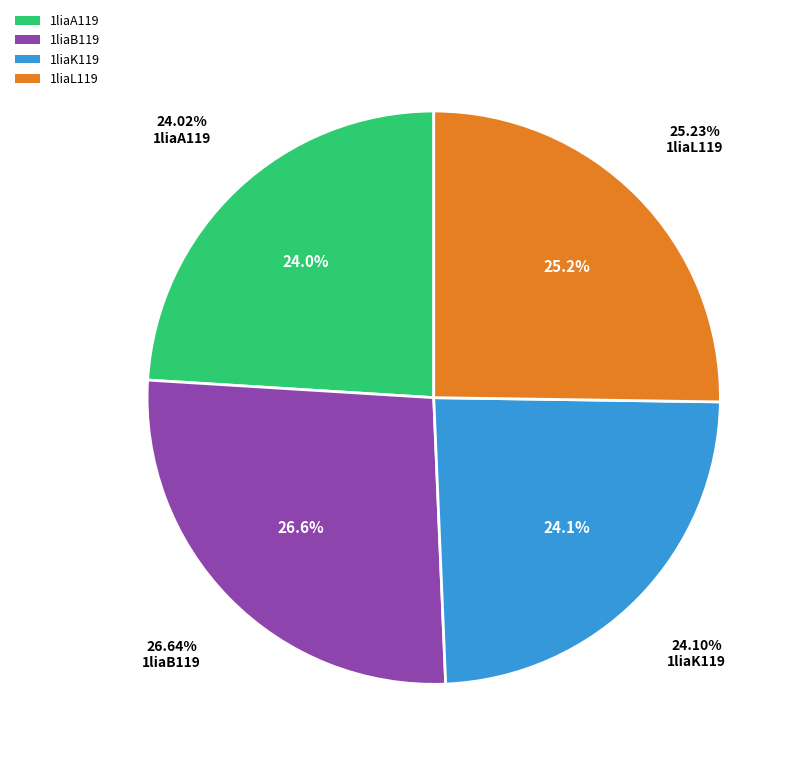

To the nearest percent, what is the combined percentage of 1liaA119 and 1liaL119?

49%